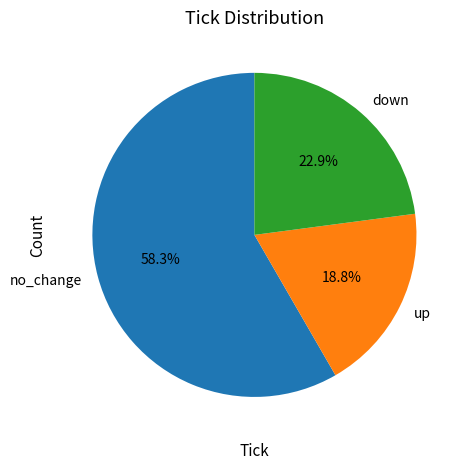

What portion of the pie excludes up?

81.2%